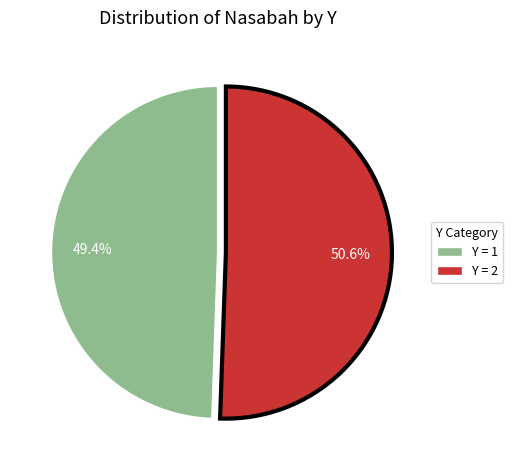

What is the majority slice?

Y = 2